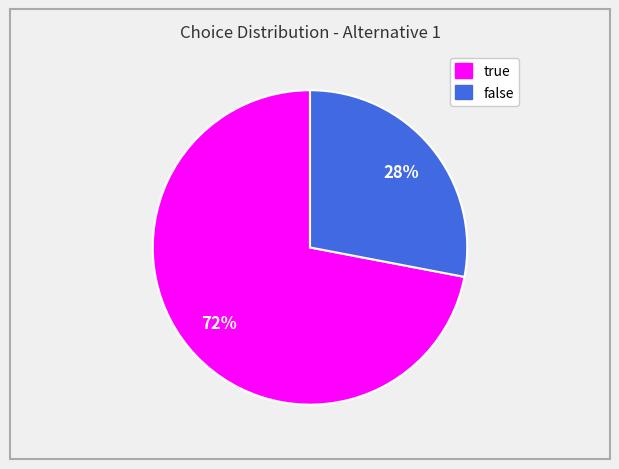

Which has a higher value, false or true?

true